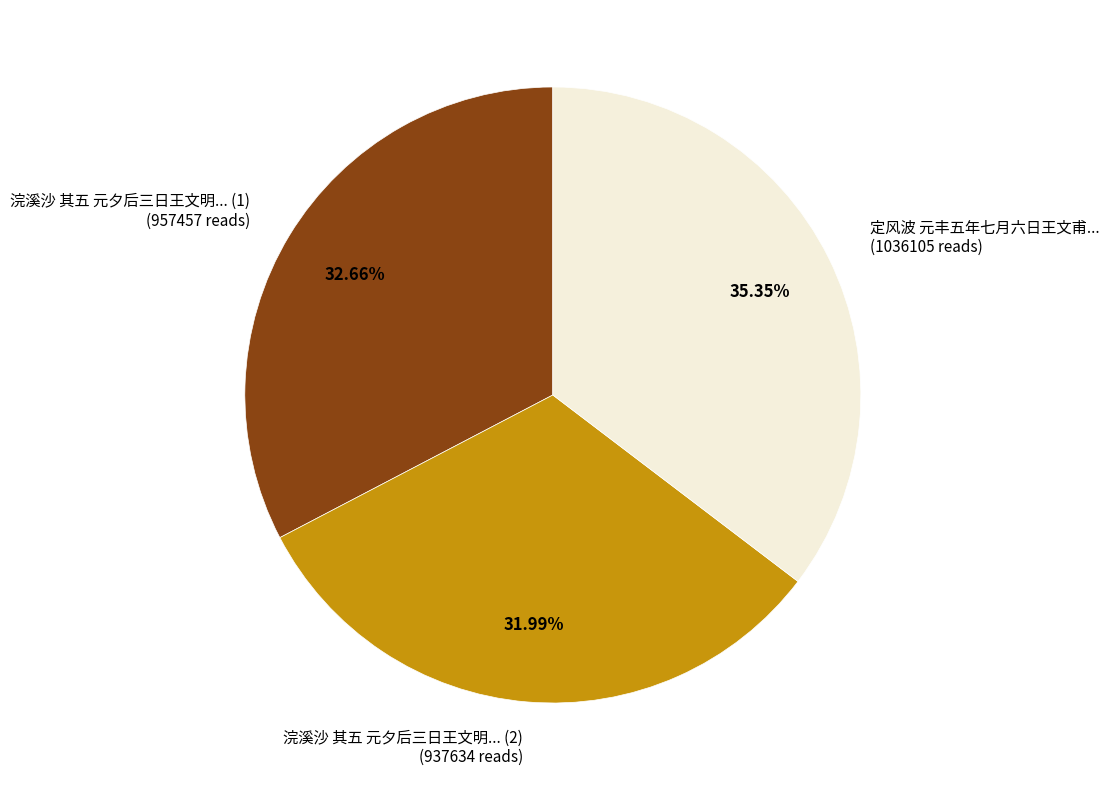

Combined, do 浣溪沙 其五 元夕后三日王文明... (2) (937634 reads) and 定风波 元丰五年七月六日王文甫... (1036105 reads) account for over 50%?

Yes